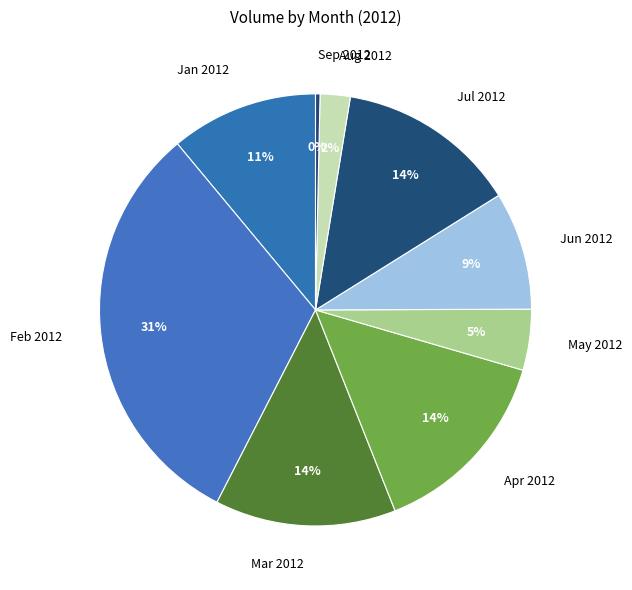

Is it true that Jun 2012 is 1% of the pie?

False